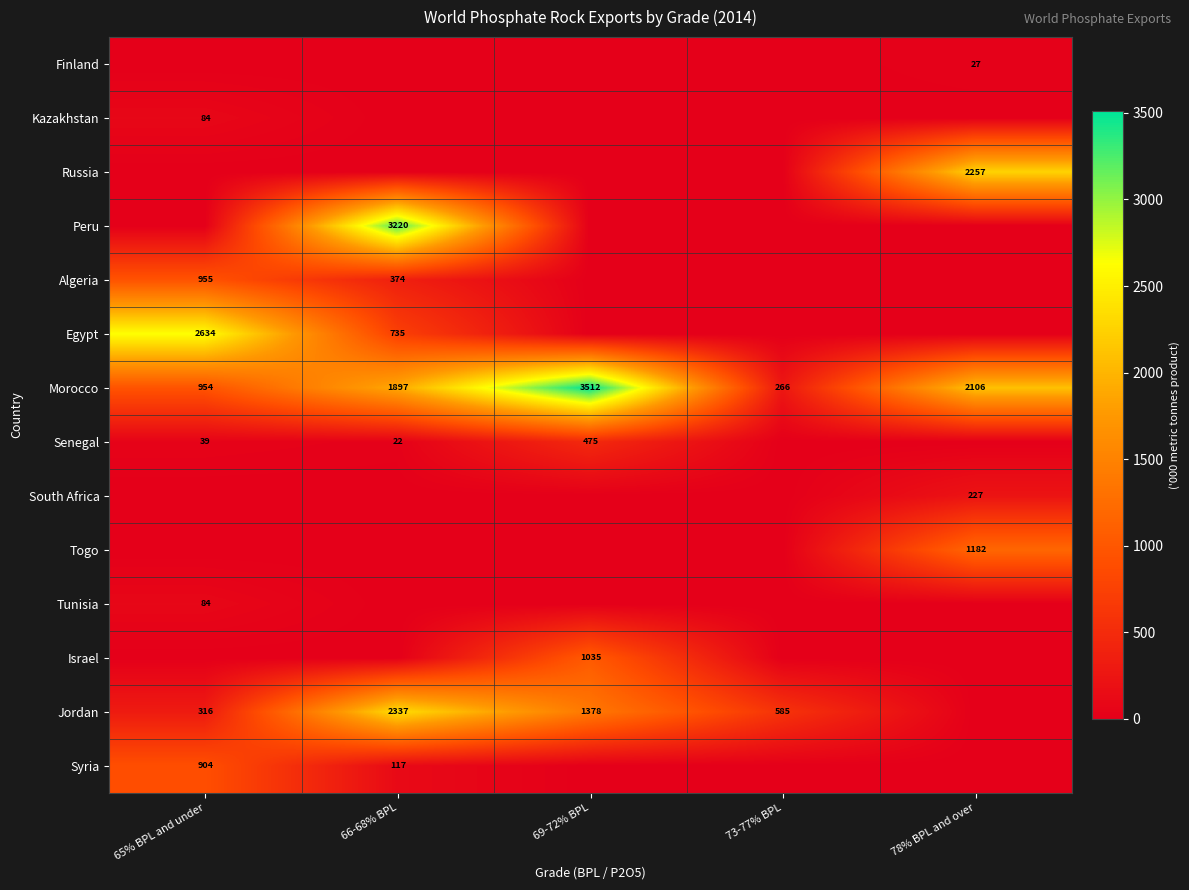

What is the sum of all Morocco values?

8735